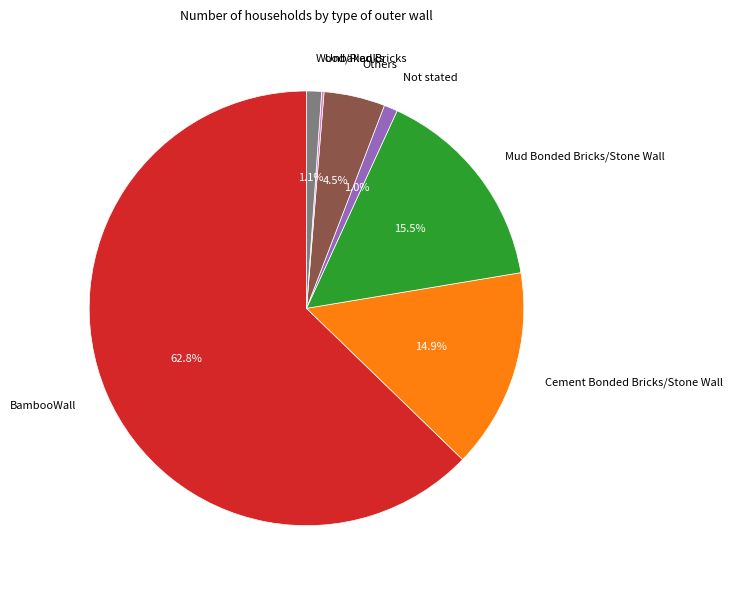

To the nearest percent, what percentage of the pie is Cement Bonded Bricks/Stone Wall?

15%